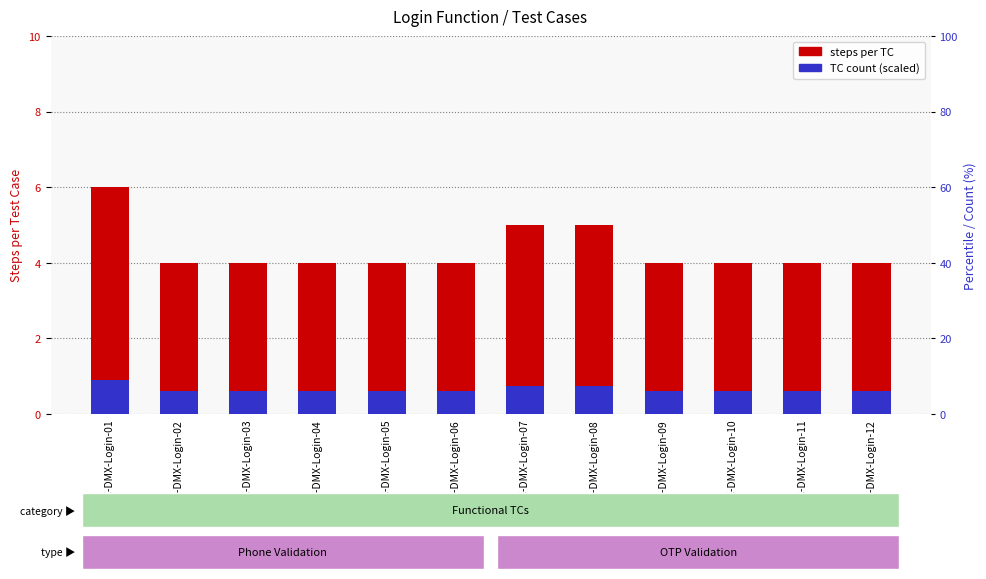

Rank the series at TC-DMX-Login-01 from lowest to highest value.

TC count (scaled), steps per TC